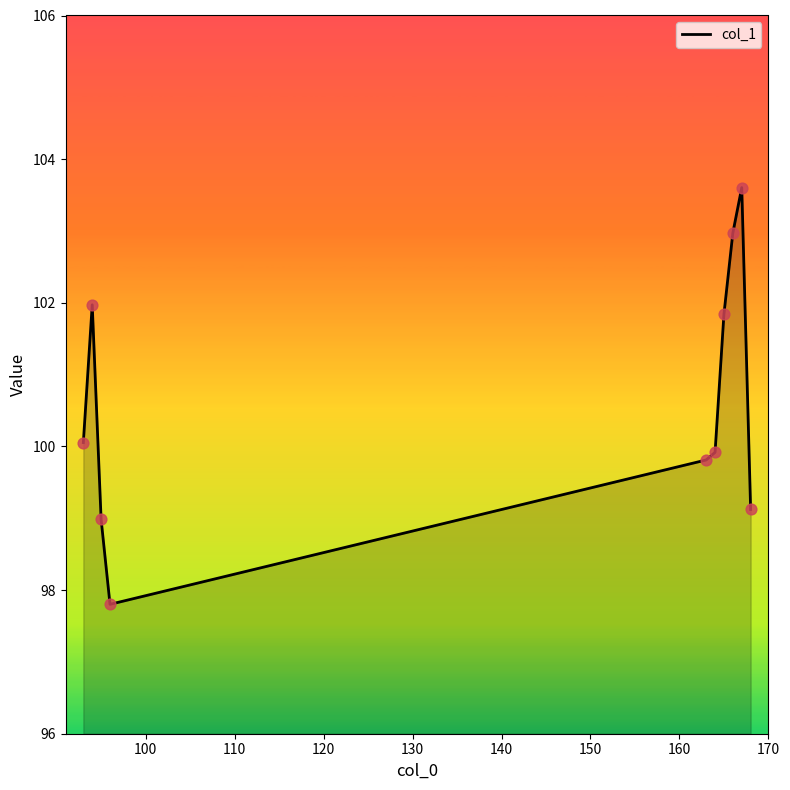

What is the greatest value displayed?

103.6